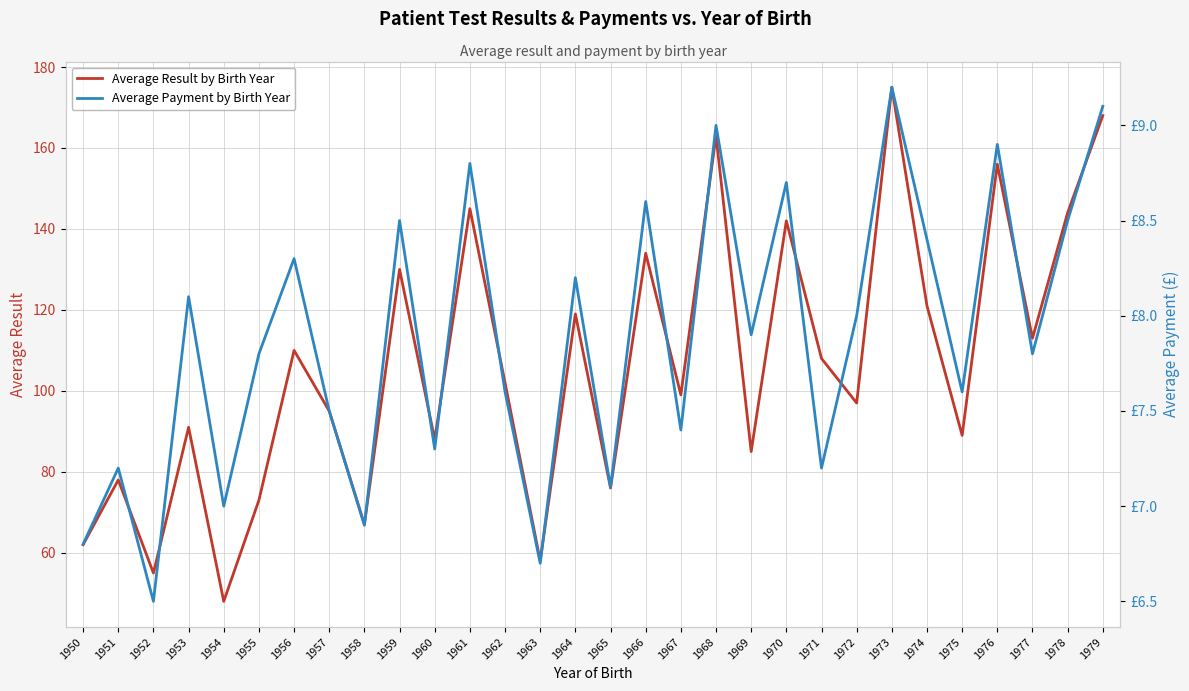

True or false: Average Result by Birth Year has a value of 138.9 at 1957.

False